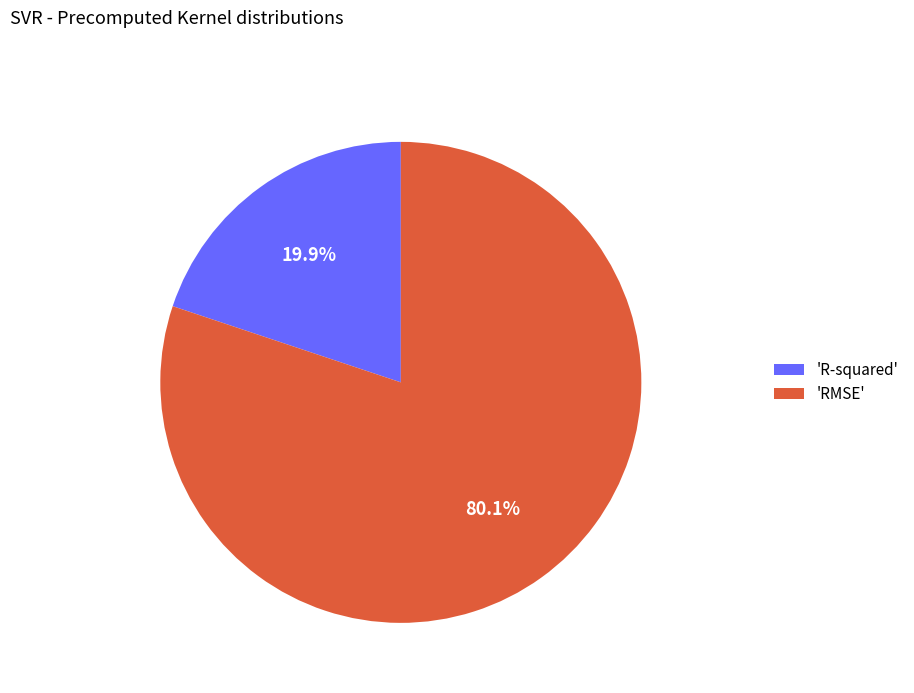

How many slices are in this pie chart?

2